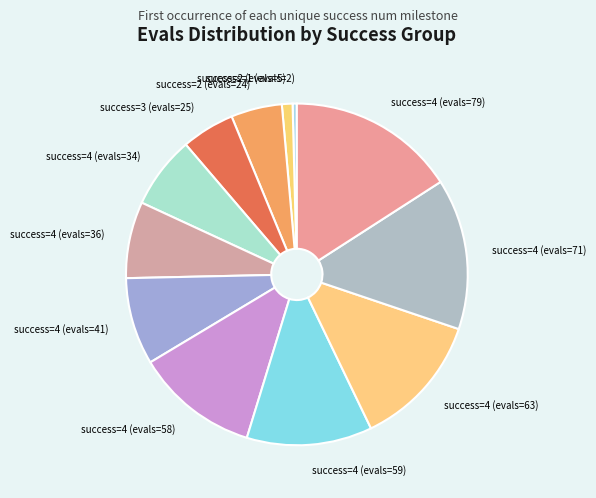

Is it true that success=2 (evals=24) is 5% of the pie?

True